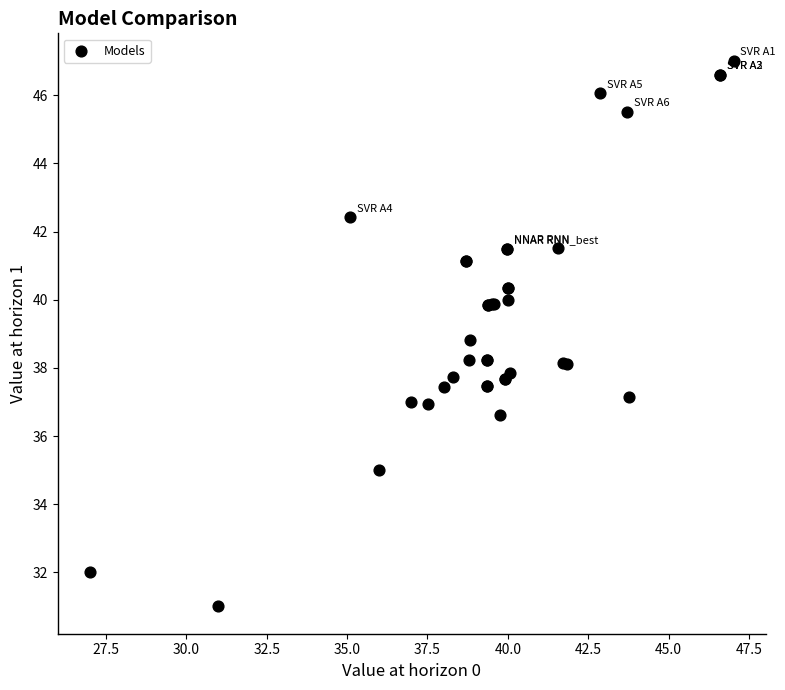

What Y value in the scatter plot is closest to 39?

38.8